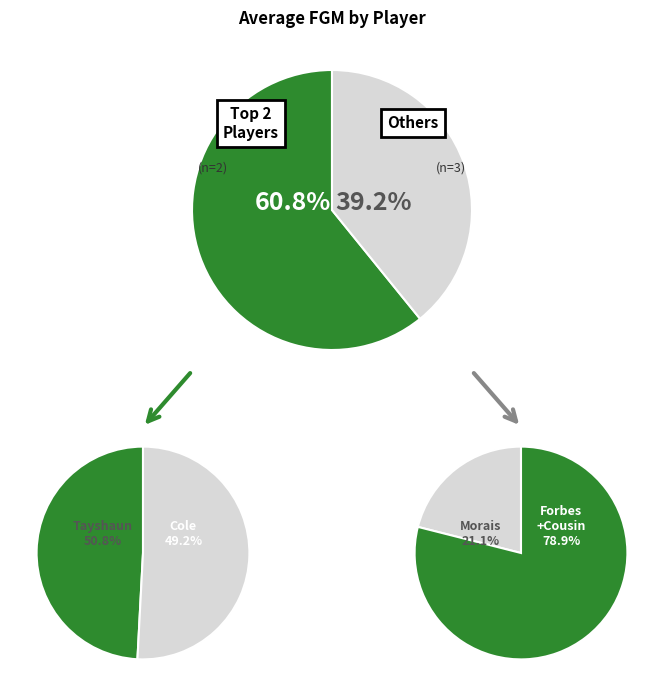

Approximately how many times larger is the value at Tayshaun Prince compared to Norris Cole?

1.0